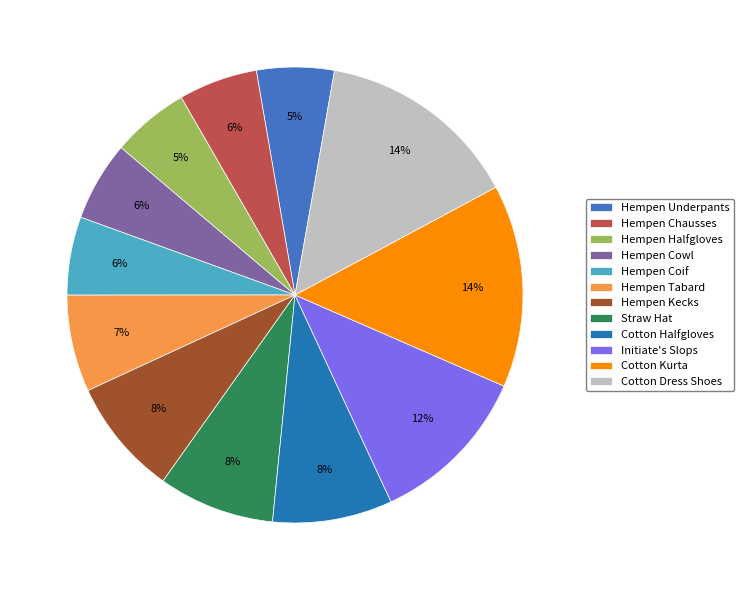

What percentage is the Initiate's Slops slice, to the nearest percent?

12%